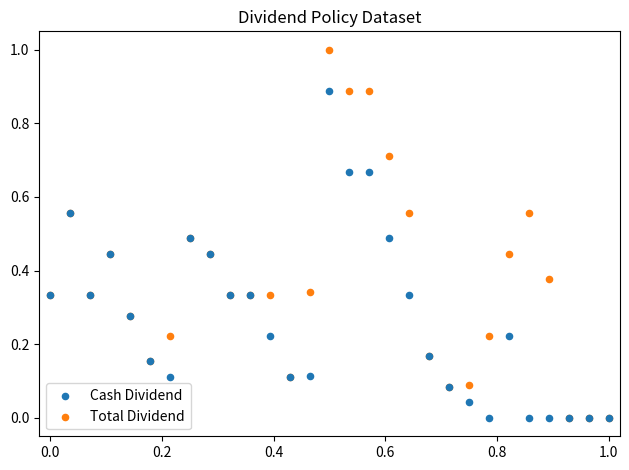

What are all the series names shown in the legend?

Cash Dividend, Total Dividend